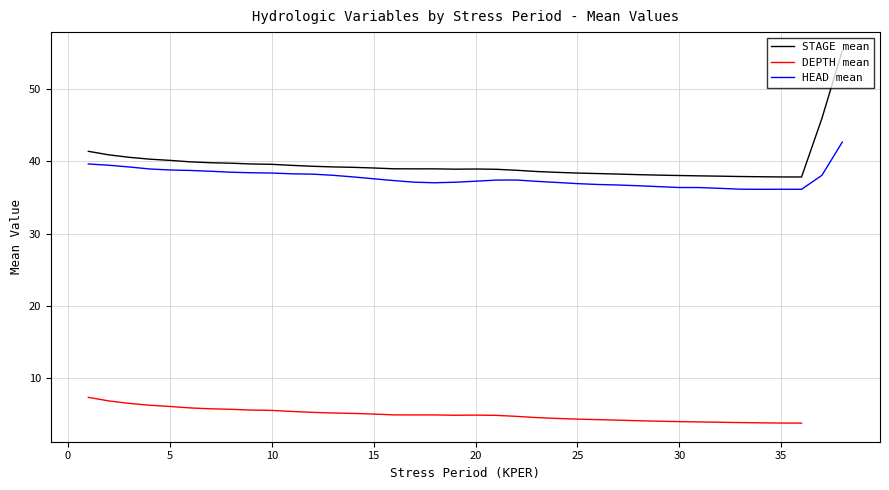

Between 13 and 22, which series saw the biggest shift?

HEAD mean